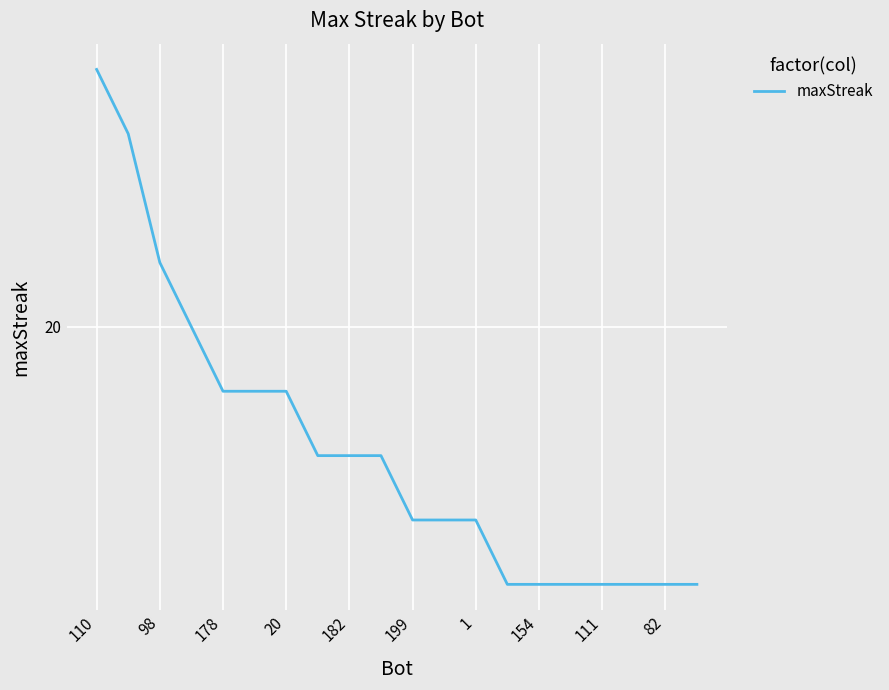

Is this an area chart (filled region under the line)?

No